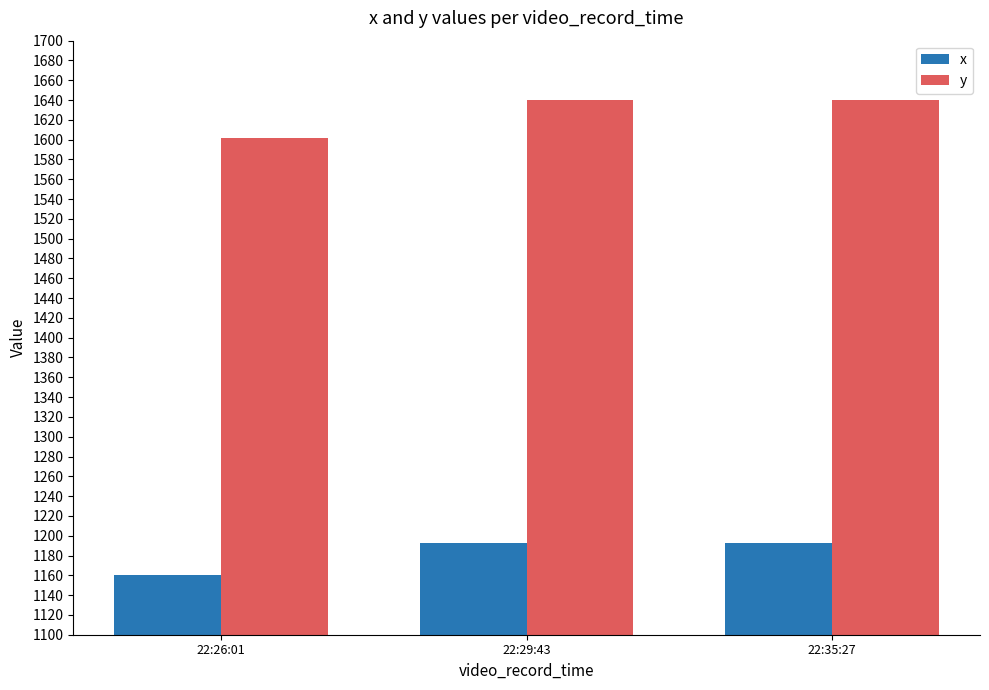

What is the minimum value for x?

1160